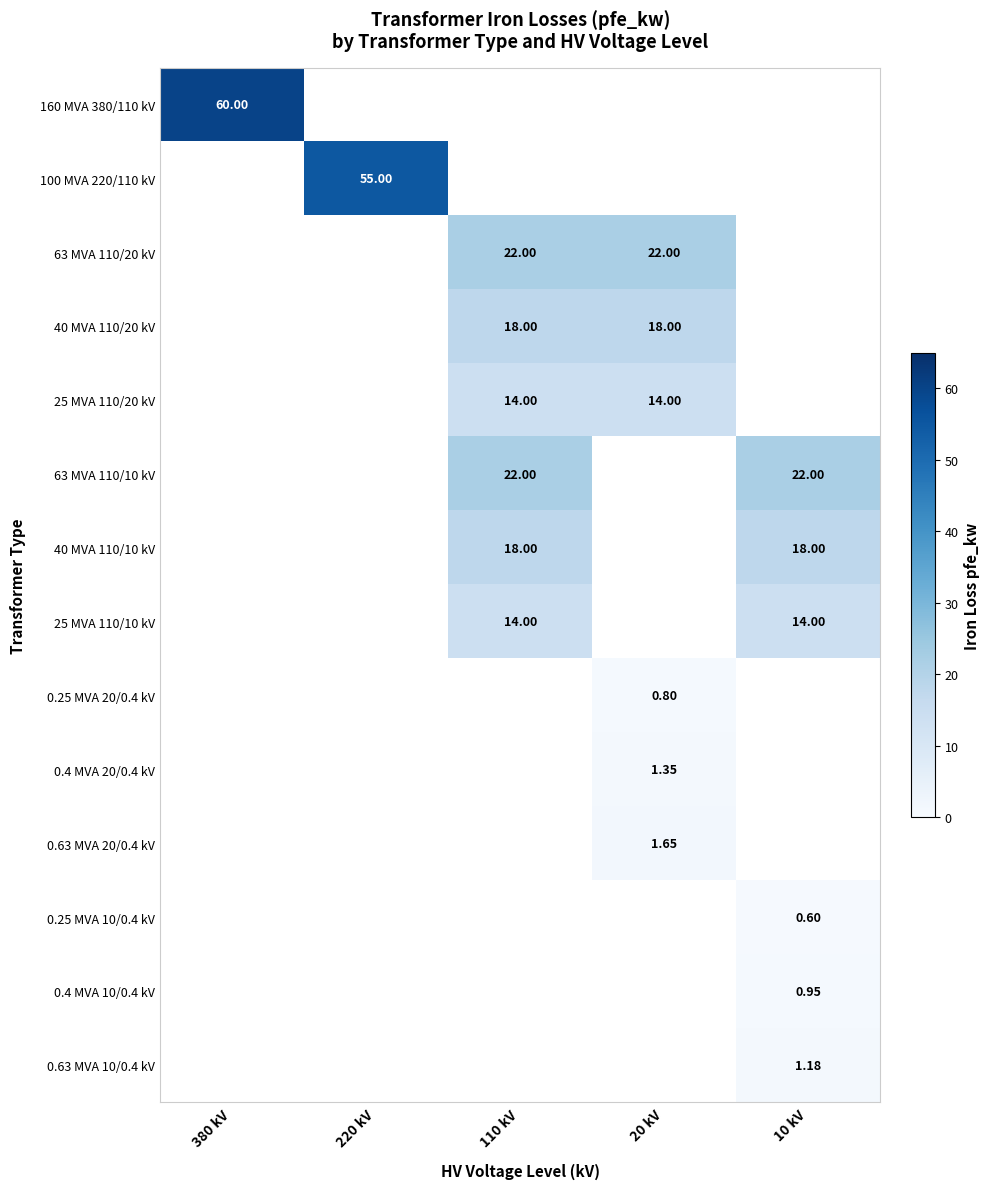

Which label corresponds to the largest value in the chart?

380 kV